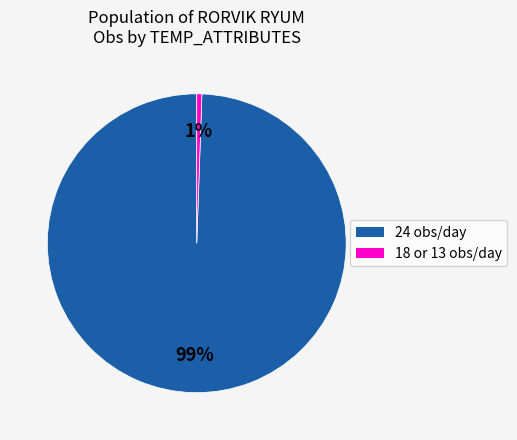

What is the largest slice in the pie chart?

24 obs/day